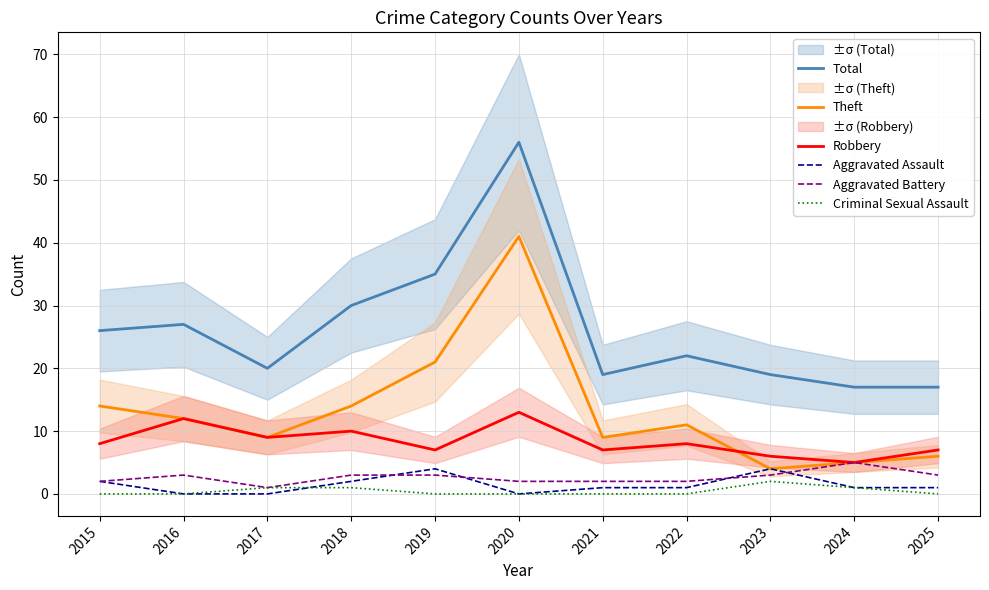

What is the average value of the Robbery series?

8